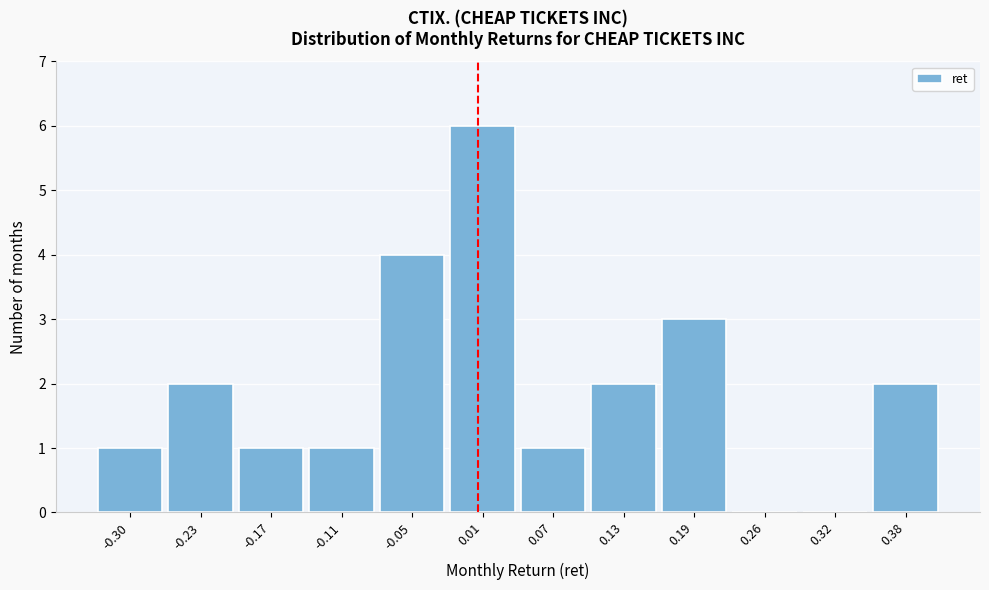

Reading left to right, list every bar in this chart as the range it spans on the x-axis followed by its height. Neither the bar edges nor the heights are printed on the chart, so give them approximately, as read against the axes.

-0.33 to -0.27: 1
-0.27 to -0.20: 2
-0.20 to -0.14: 1
-0.14 to -0.08: 1
-0.08 to -0.02: 4
-0.02 to 0.04: 6
0.04 to 0.10: 1
0.10 to 0.16: 2
0.16 to 0.23: 3
0.23 to 0.29: 0
0.29 to 0.35: 0
0.35 to 0.41: 2